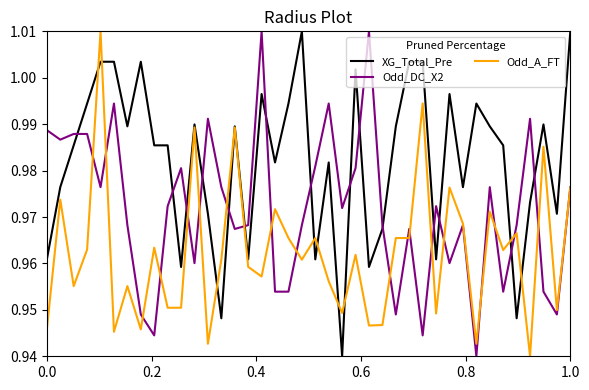

What are all the series names shown in the legend?

XG_Total_Pre, Odd_DC_X2, Odd_A_FT